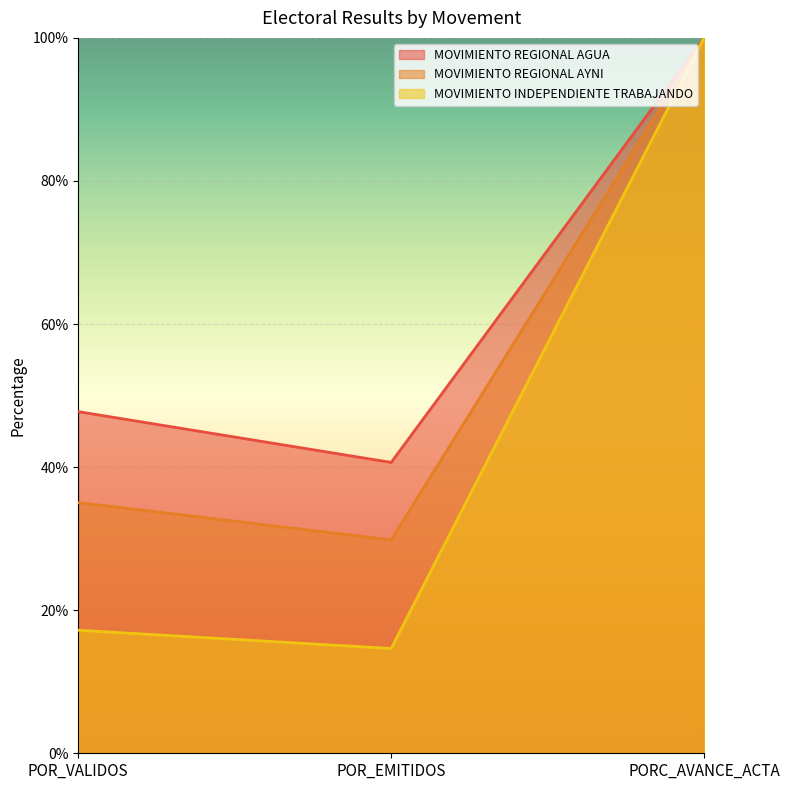

How many data points does each series have?

3